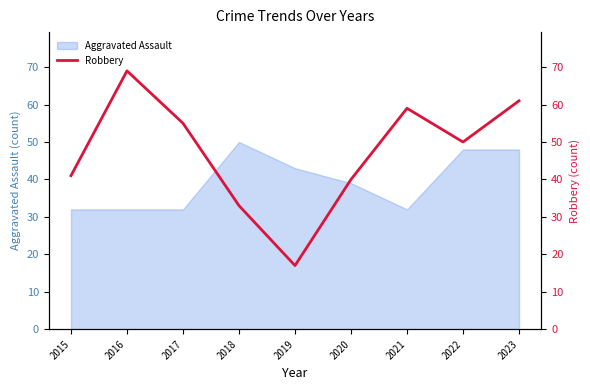

At which category does the data reach its first local peak?

2016